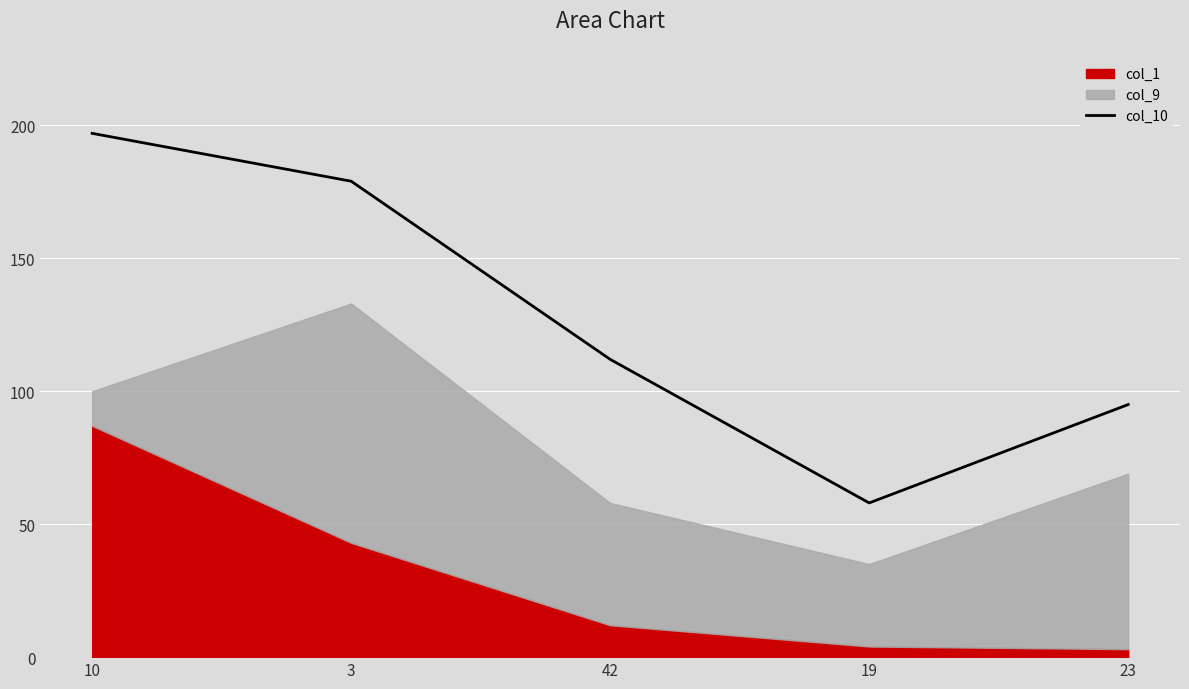

Reading right to left, list all the values displayed in this chart.

23=95	19=58	42=112	3=179	10=197